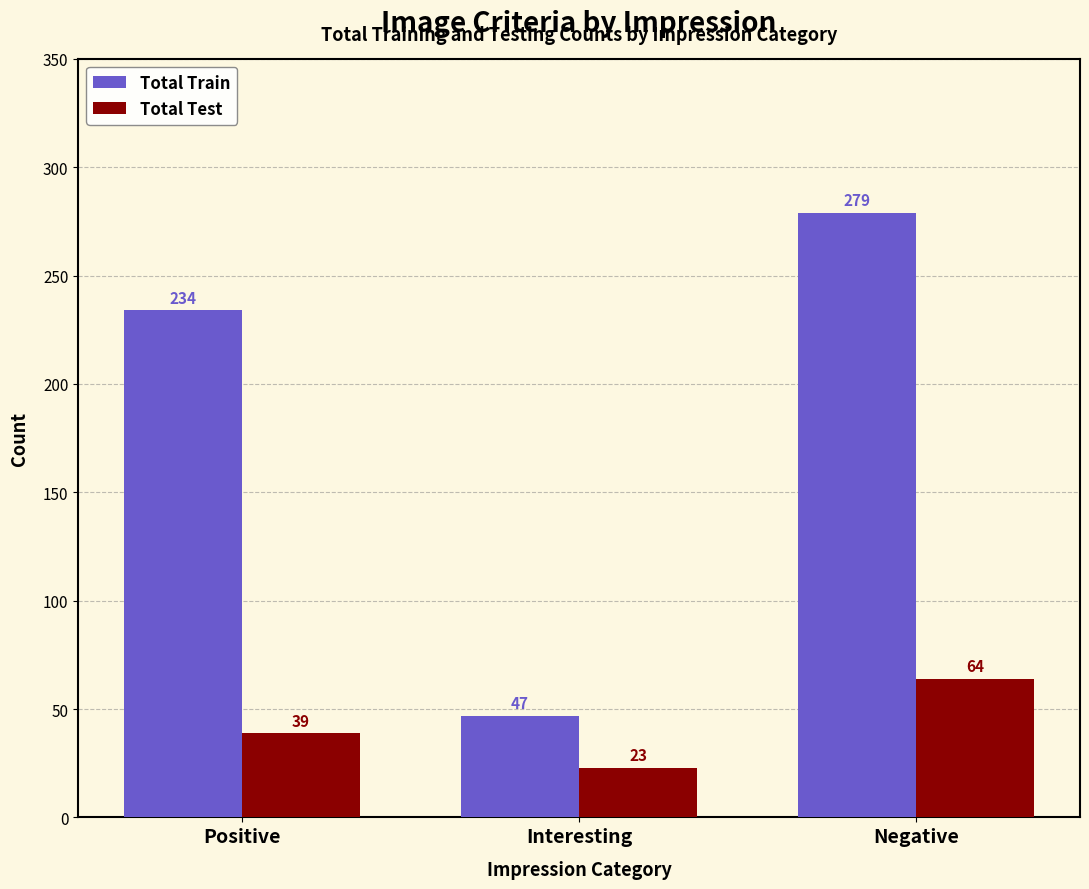

What is the difference between the highest and lowest values at Interesting?

24